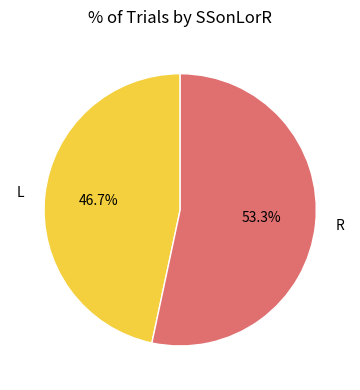

Which slice is the smallest?

L